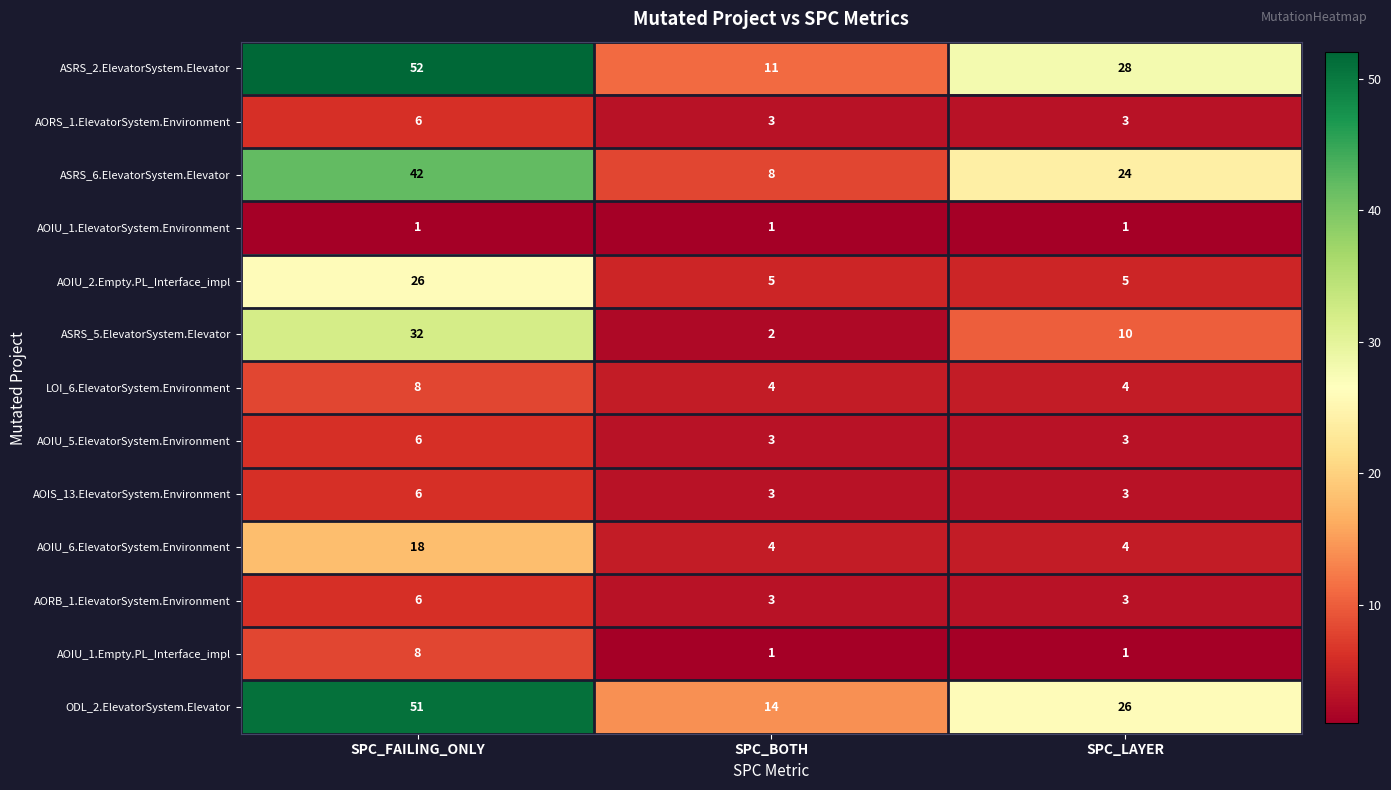

Which series changed the most between SPC_FAILING_ONLY and SPC_BOTH?

ASRS_2.ElevatorSystem.Elevator